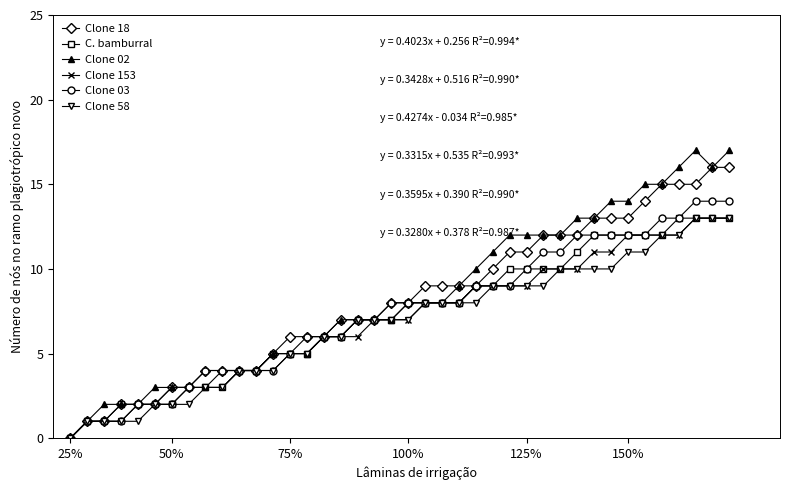

How many distinct data groups are displayed?

6